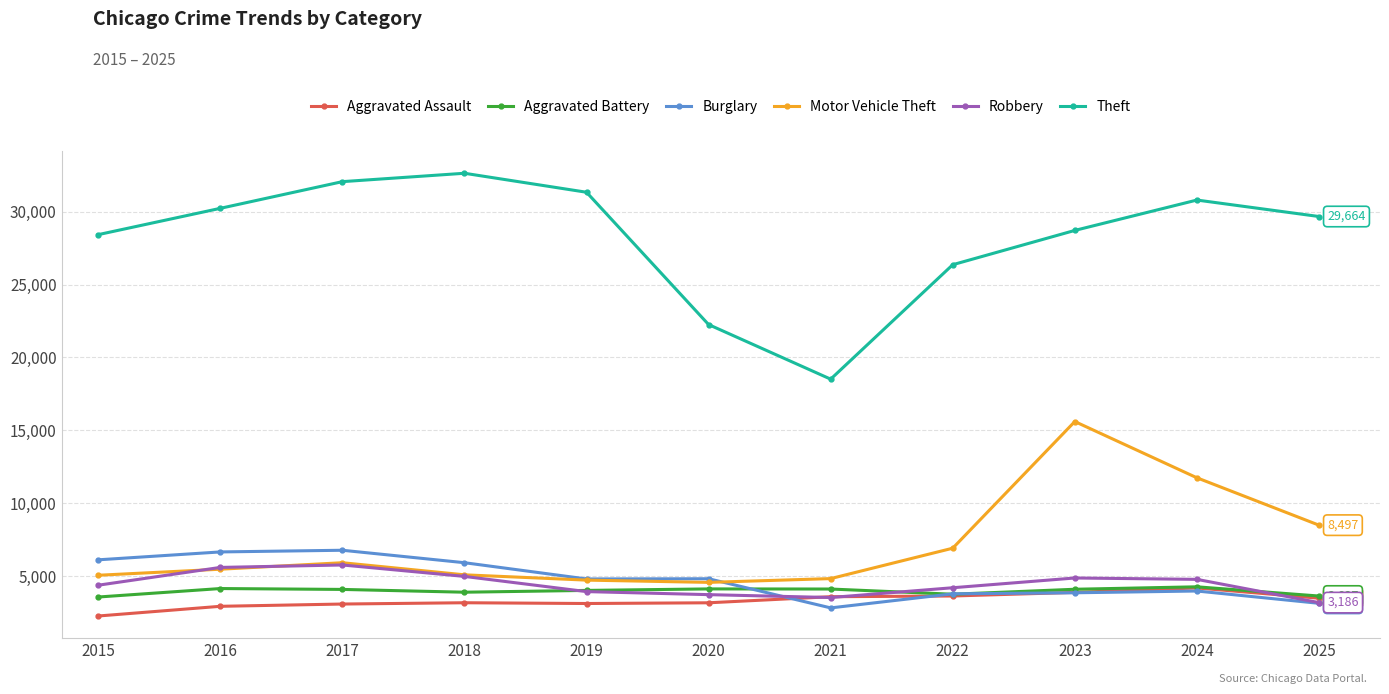

What is the lowest value of the Motor Vehicle Theft series?

4573